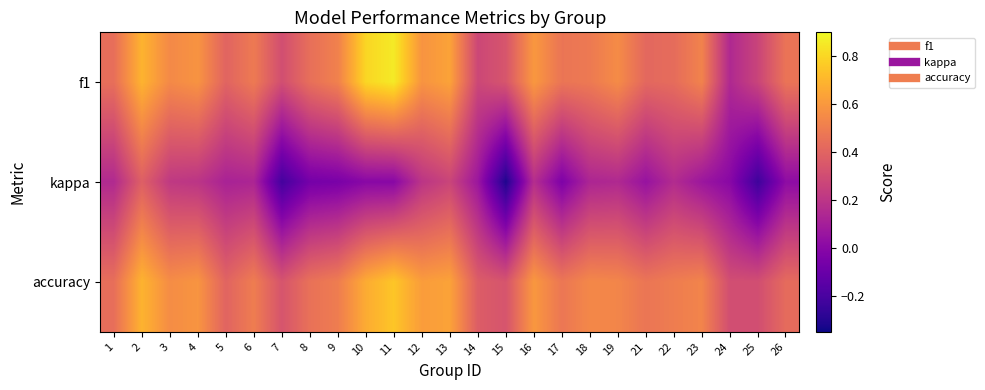

Reading right to left, list all the values displayed in this chart.

f1: 26=0.5	25=0.3	24=0.1	23=0.5	22=0.4	21=0.4	19=0.6	18=0.5	17=0.5	16=0.6	15=0.3	14=0.3	13=0.6	12=0.6	11=0.9	10=0.8	9=0.5	8=0.4	7=0.3	6=0.5	5=0.4	4=0.6	3=0.5	2=0.7	1=0.4
kappa: 26=0.0	25=-0.2	24=0.0	23=0.1	22=0.2	21=0.0	19=0.1	18=0.1	17=-0.0	16=0.2	15=-0.3	14=0.1	13=0.3	12=0.2	11=0.0	10=0.0	9=-0.0	8=-0.1	7=-0.2	6=0.1	5=0.1	4=0.2	3=0.2	2=0.4	1=0.2
accuracy: 26=0.4	25=0.3	24=0.3	23=0.5	22=0.5	21=0.5	19=0.5	18=0.5	17=0.5	16=0.6	15=0.3	14=0.4	13=0.6	12=0.6	11=0.8	10=0.7	9=0.5	8=0.5	7=0.3	6=0.5	5=0.4	4=0.6	3=0.6	2=0.7	1=0.4